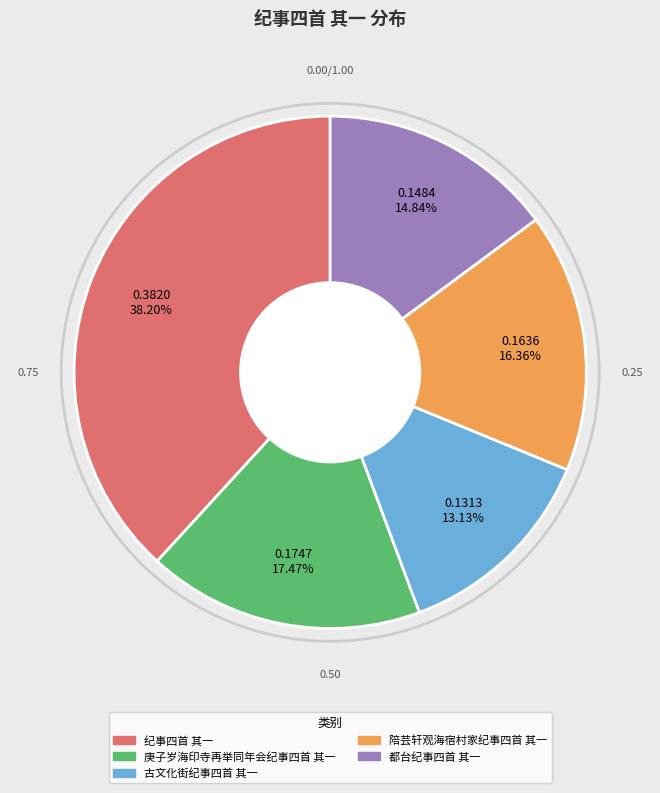

Is there any slice that represents more than half of the pie?

No